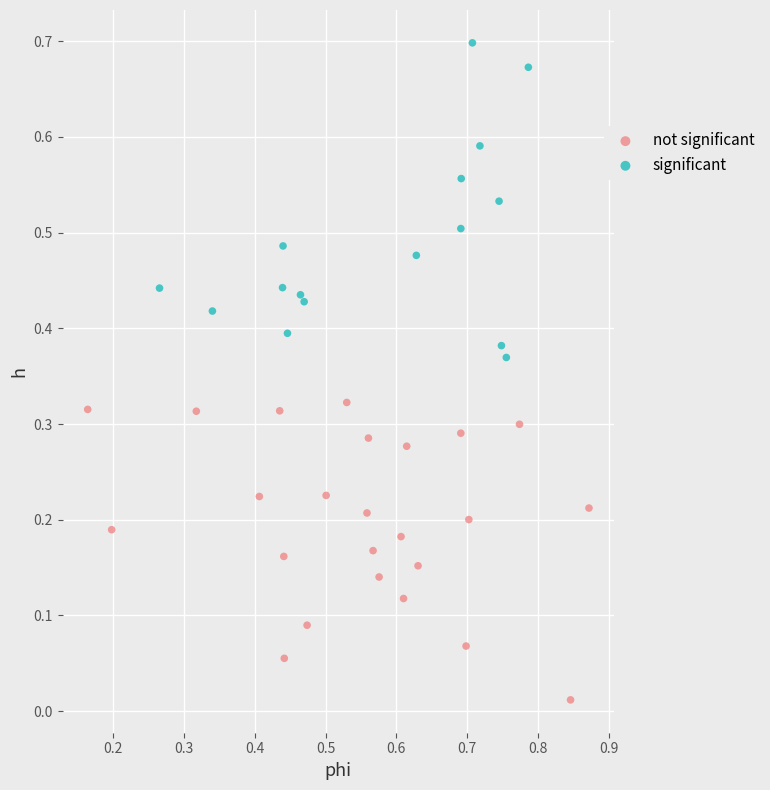

Which series contains the lowest Y value?

not significant